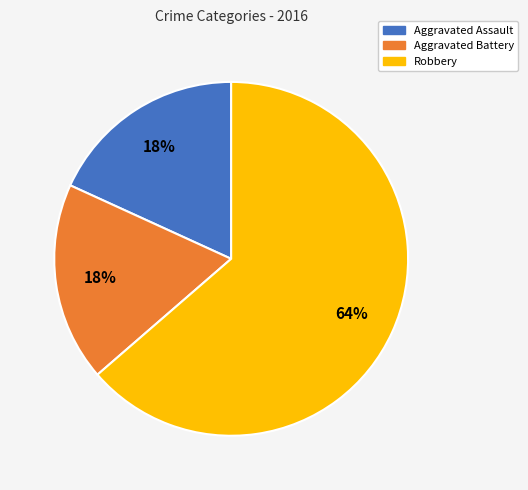

Does any single category account for the majority?

Yes